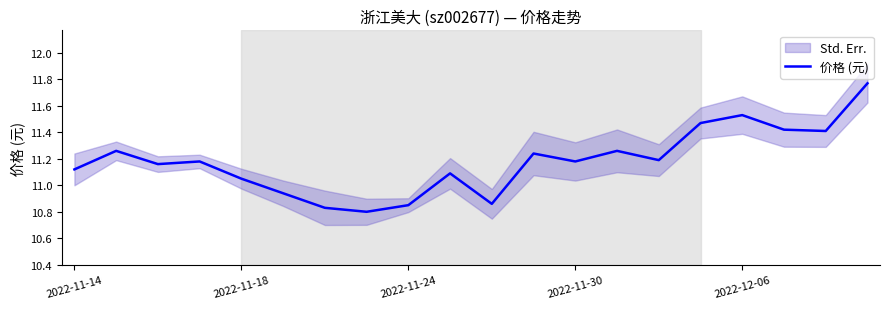

What position from the left is 14?

15